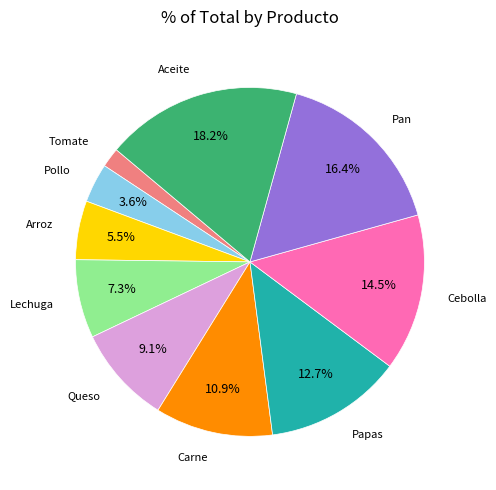

Does any single category account for the majority?

No